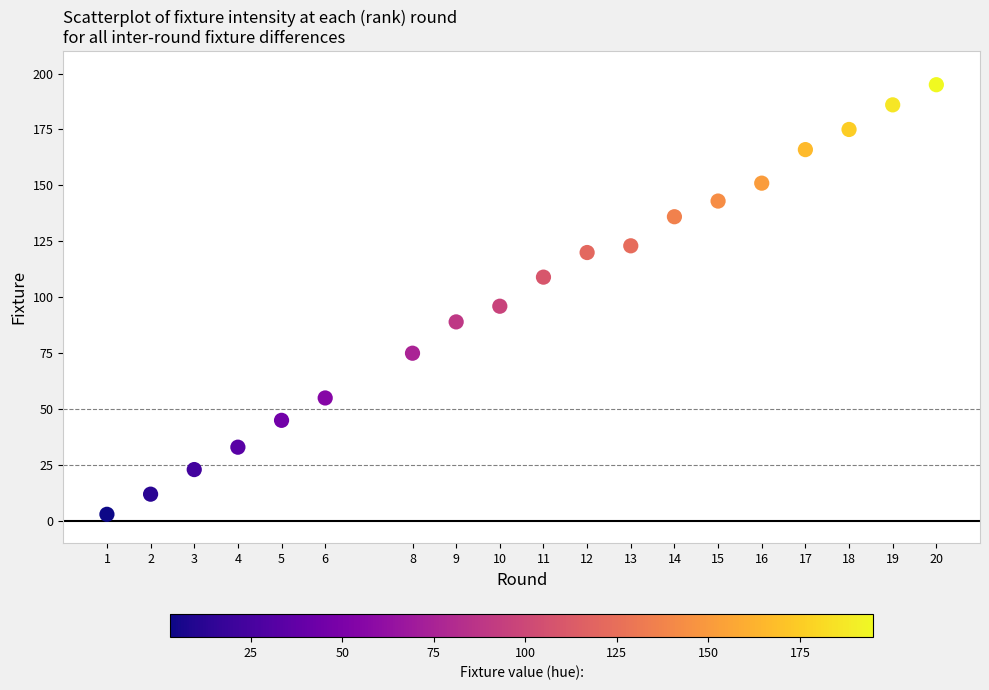

What is the range of X values (max minus min)?

19